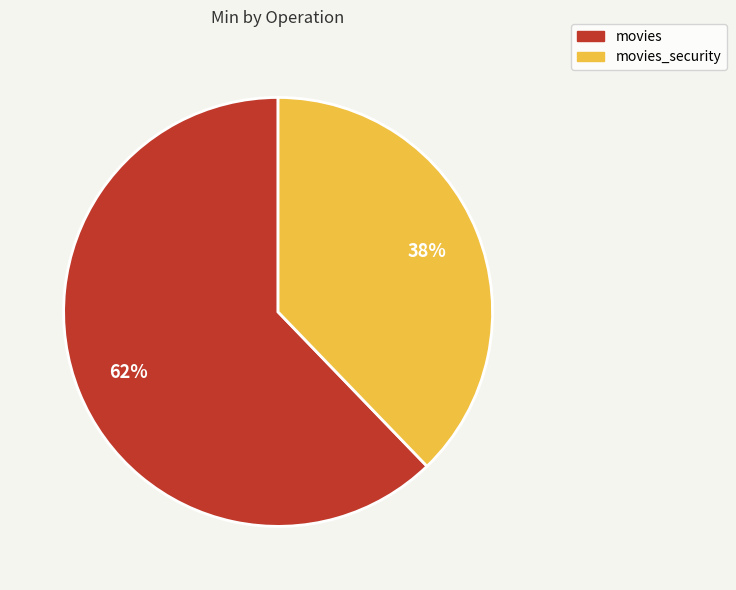

Count the number of slices in the pie.

2